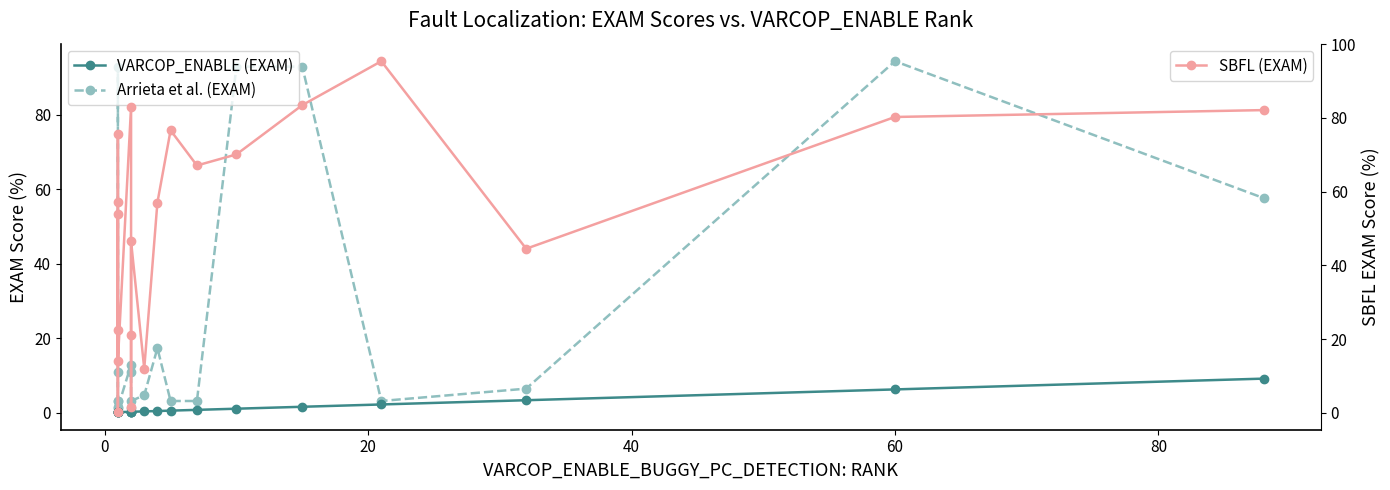

Count the number of data series in this chart.

3